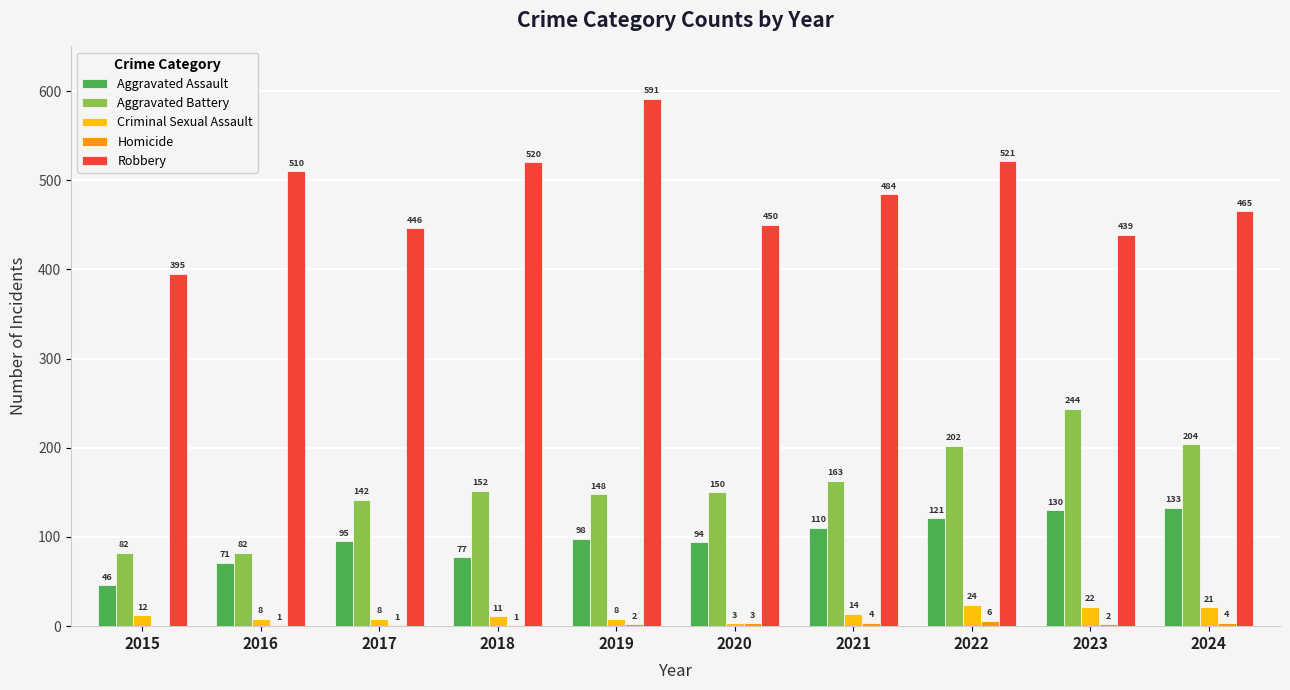

What is the average value of the Robbery series?

482